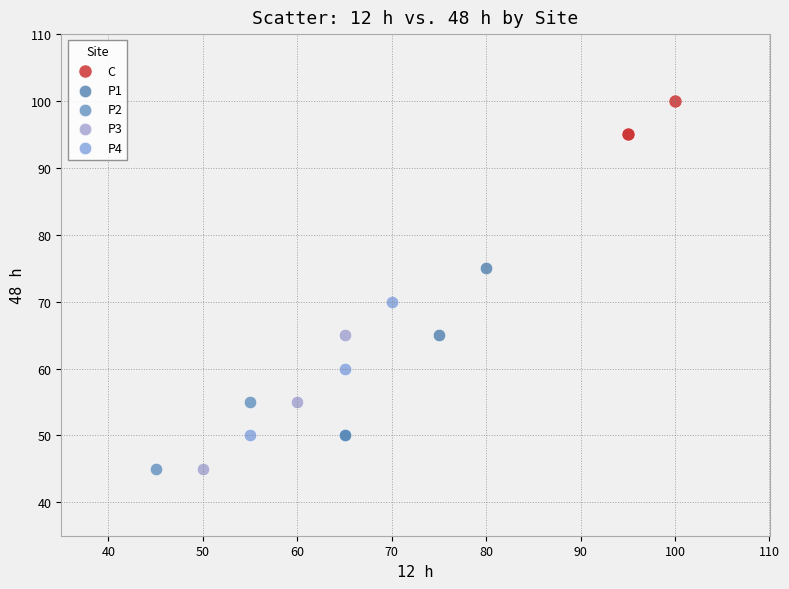

What are all the series names shown in the legend?

C, P1, P2, P3, P4